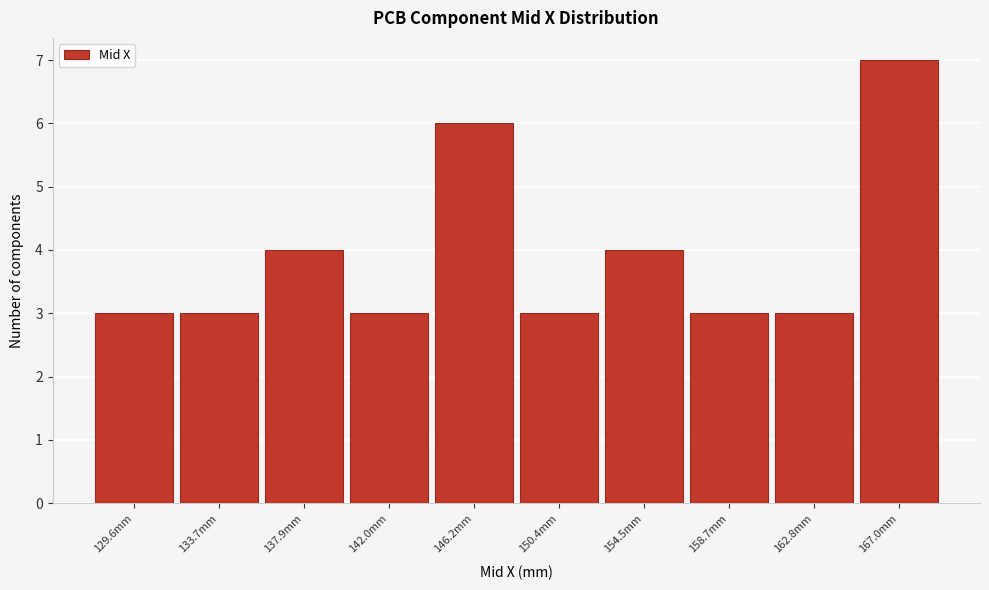

Reading right to left, transcribe all the data shown in this chart.

167.0mm=7	162.8mm=3	158.7mm=3	154.5mm=4	150.4mm=3	146.2mm=6	142.0mm=3	137.9mm=4	133.7mm=3	129.6mm=3